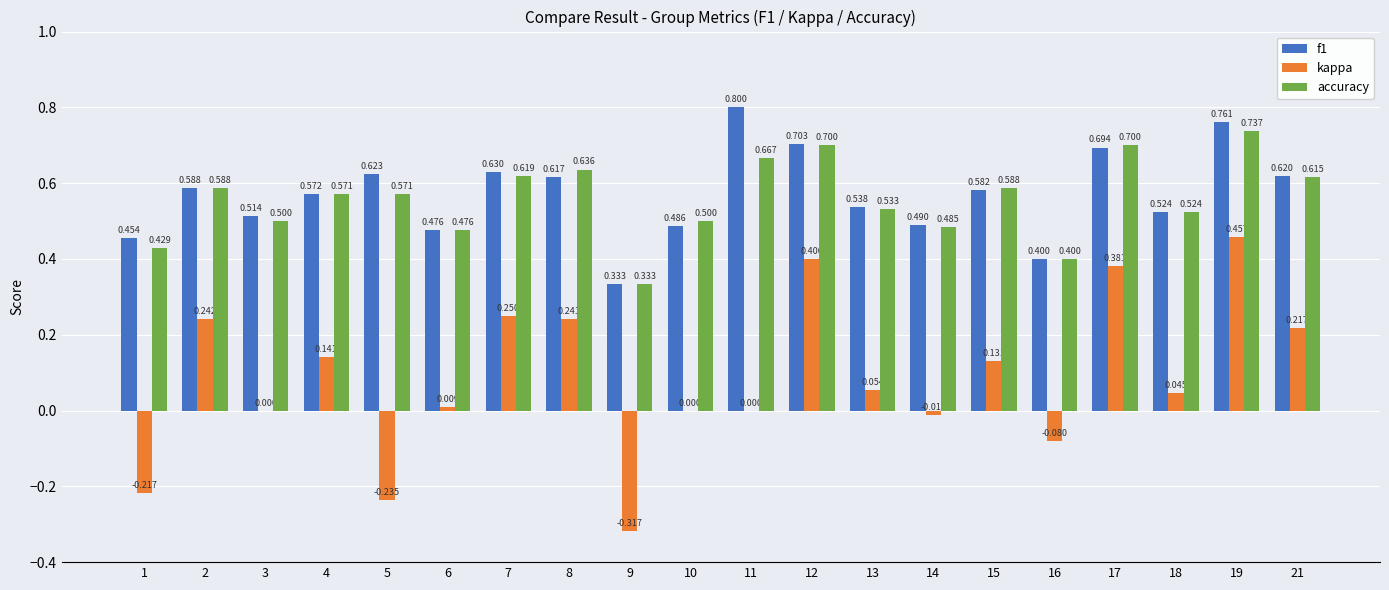

Is the value of accuracy at 7 greater than the value of f1 at 11?

No